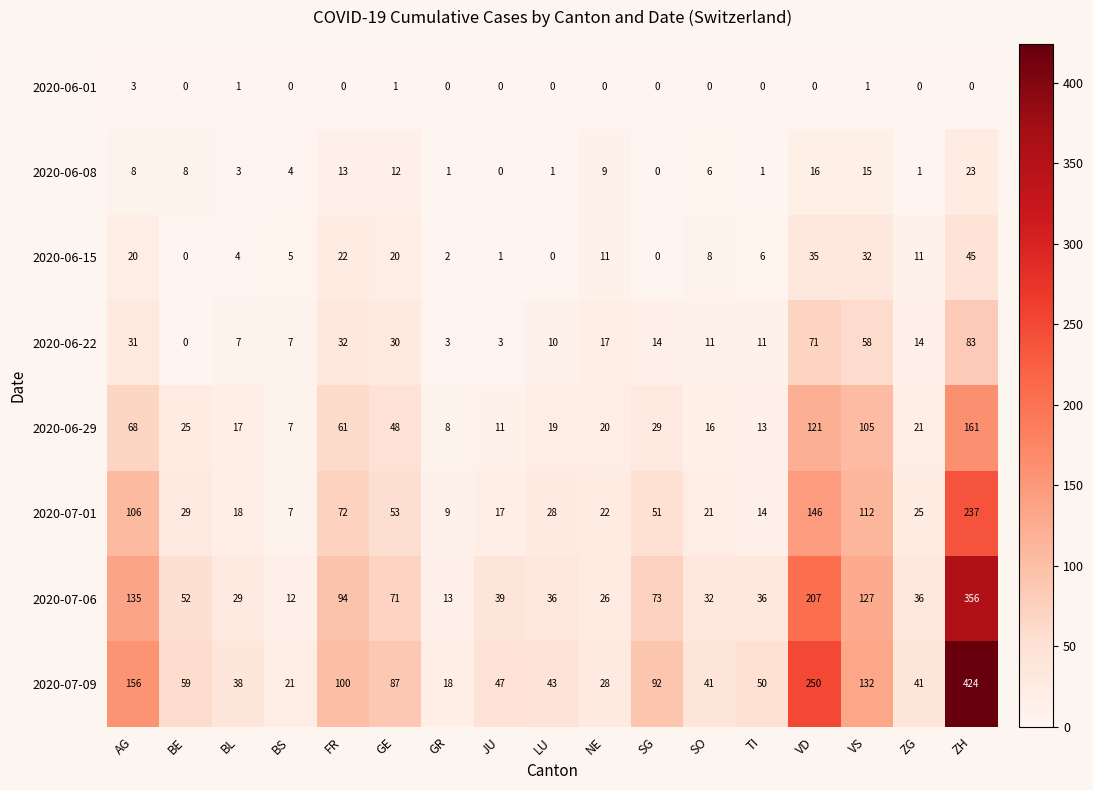

Which series has the largest total across all categories?

2020-07-09